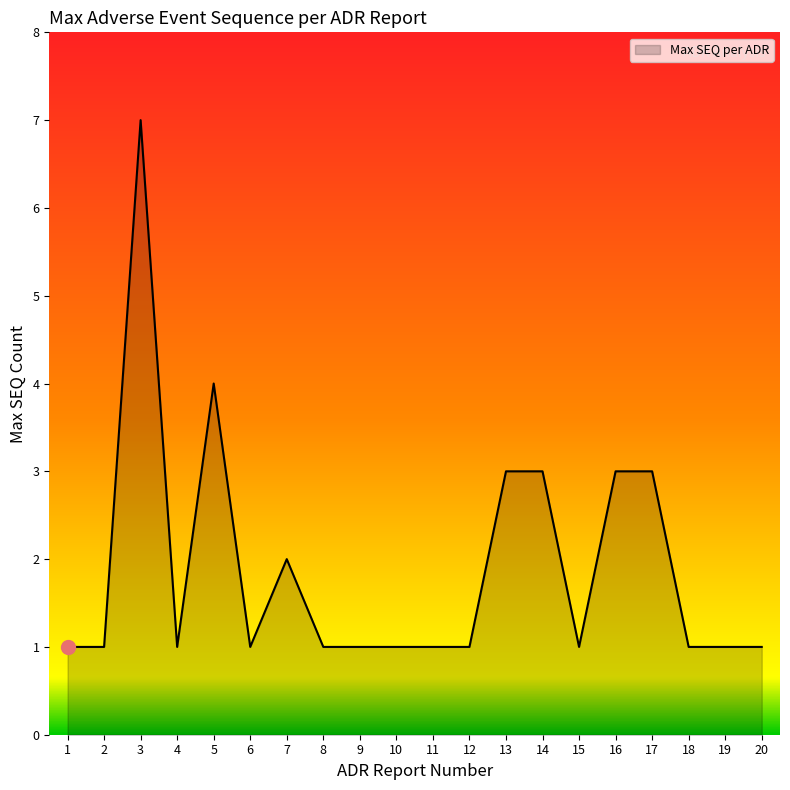

What is the ratio of the value at 4 to the value at 10?

1.0